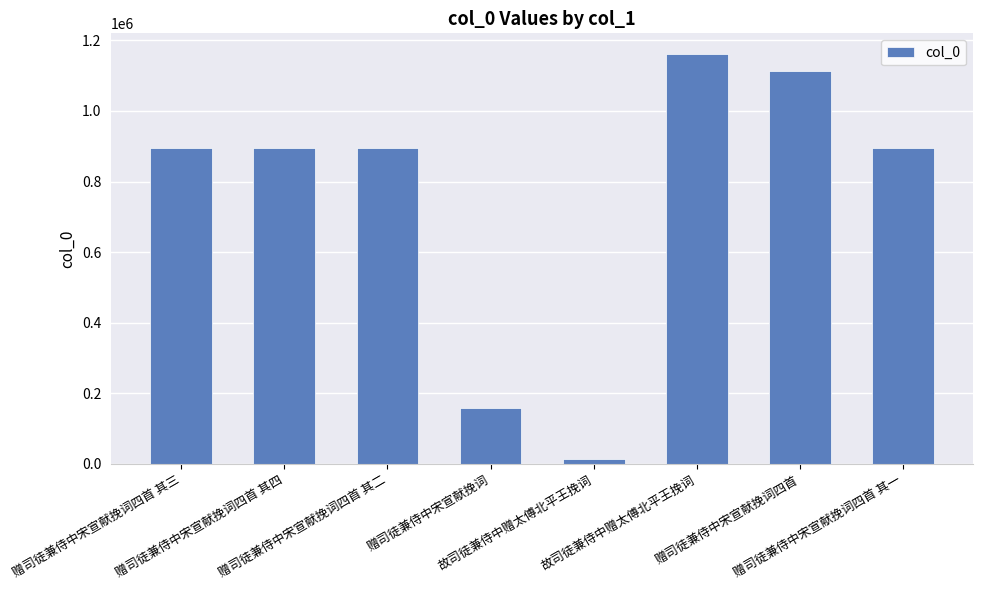

How many bars are there in total?

8